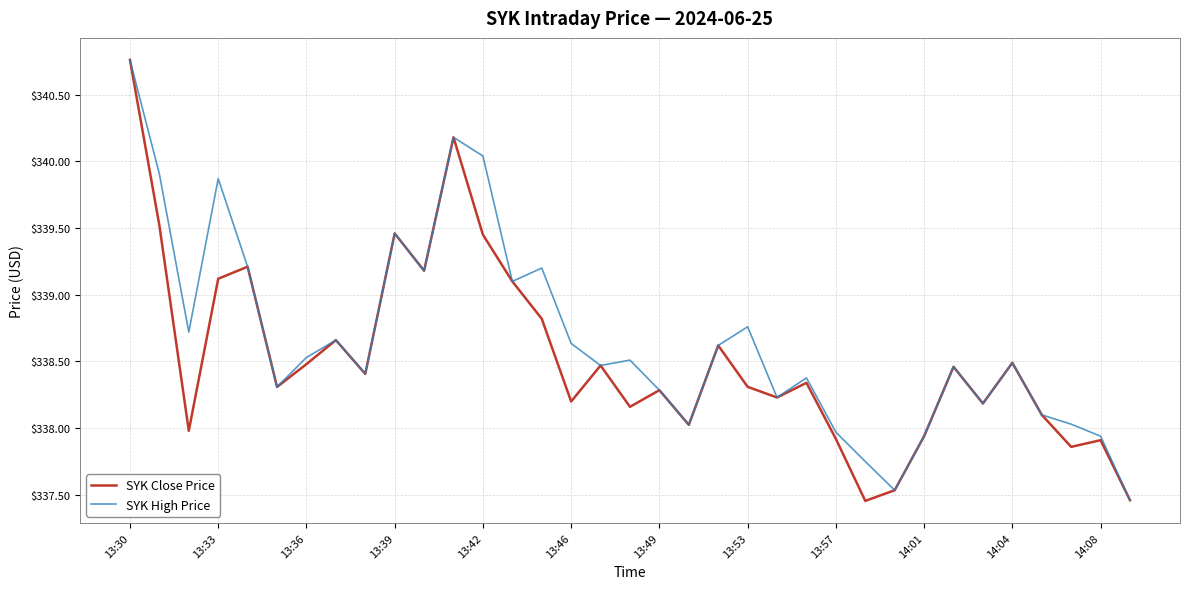

Which series has the largest range (max minus min)?

SYK Close Price